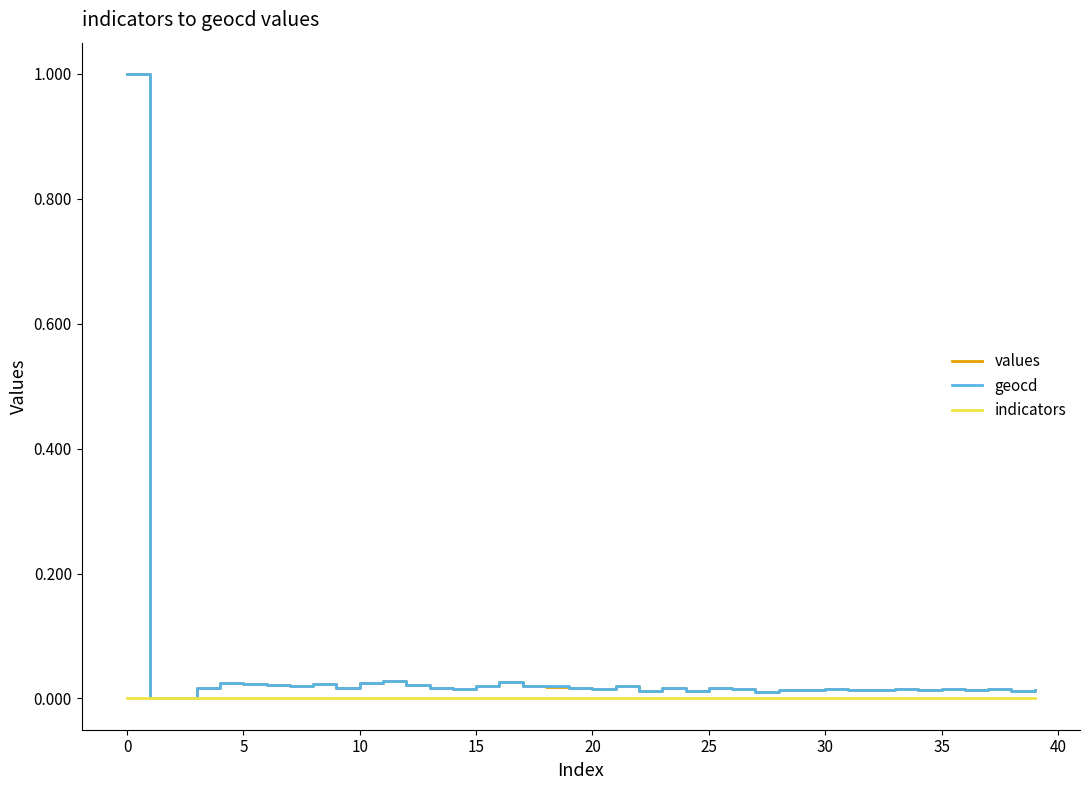

Count the number of data series in this chart.

3